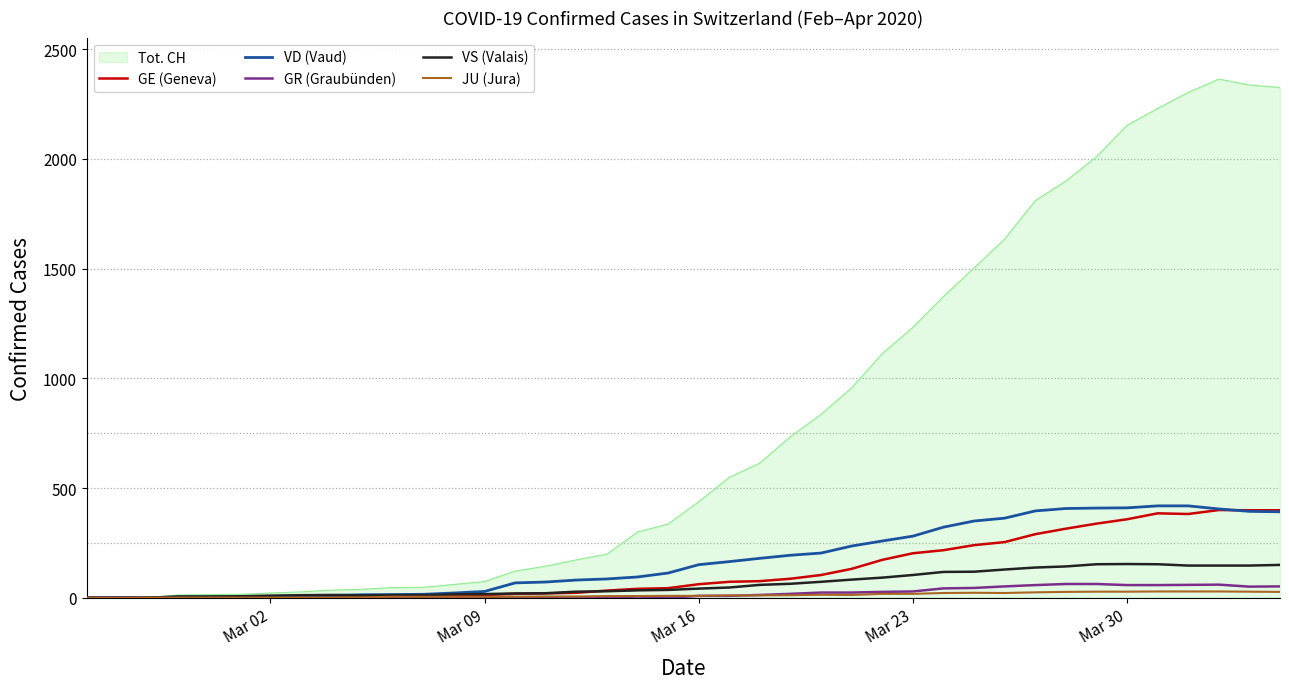

What is the highest value of the VD (Vaud) series?

419